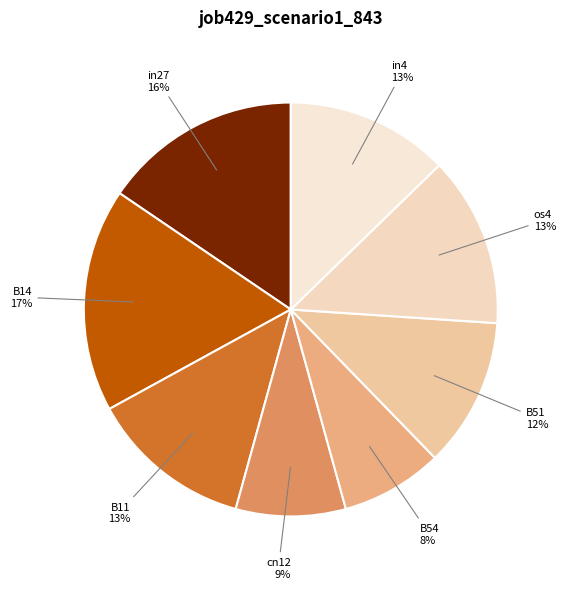

Is it true that B54 is 15% of the pie?

False